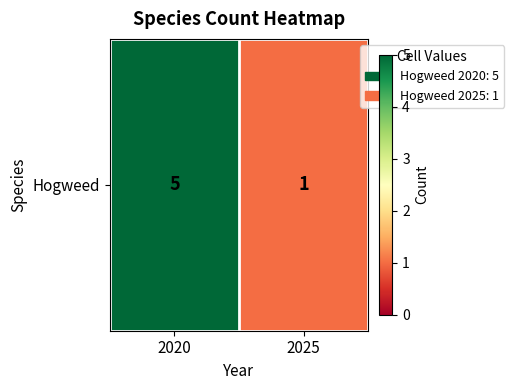

Reading right to left, extract all data points from this chart.

1	5